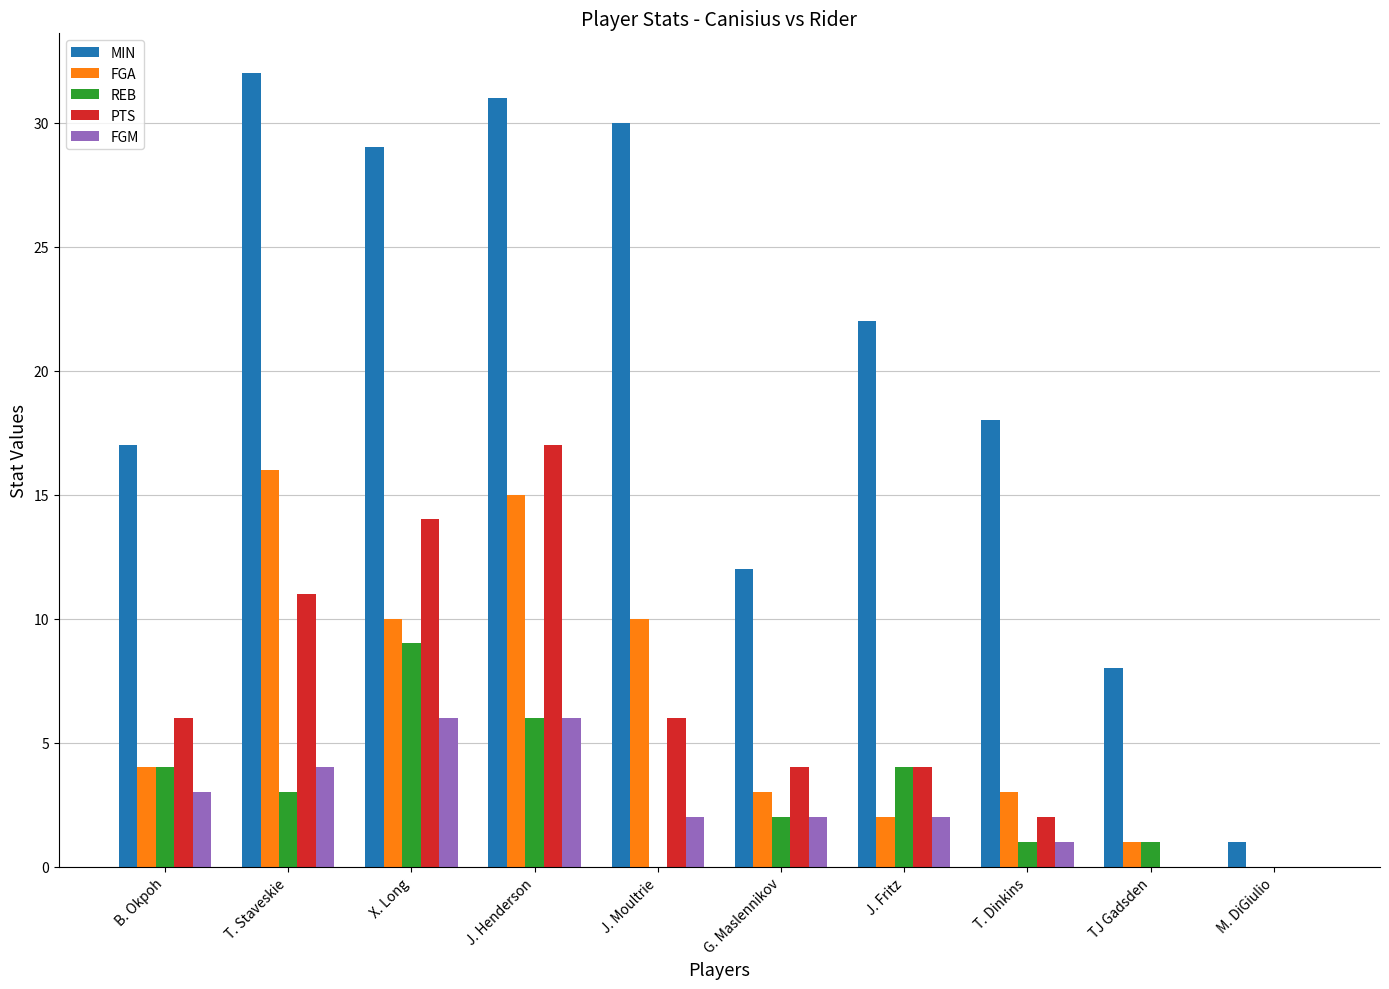

What is the sum of all REB values?

30